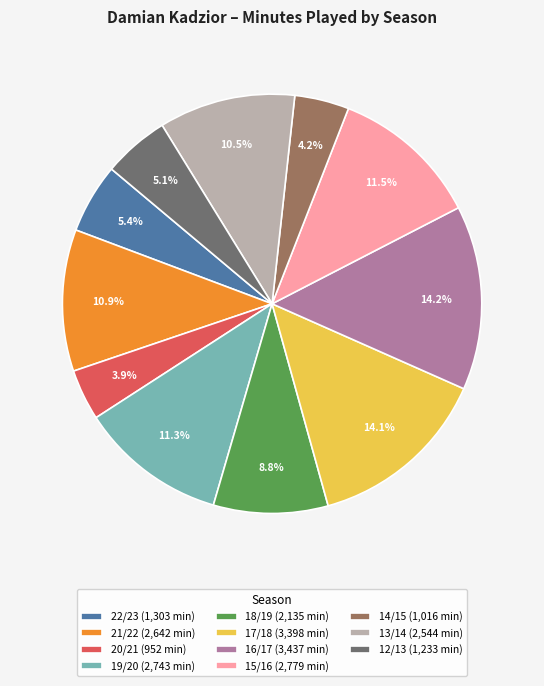

Does 15/16 represent more than half of the total?

No